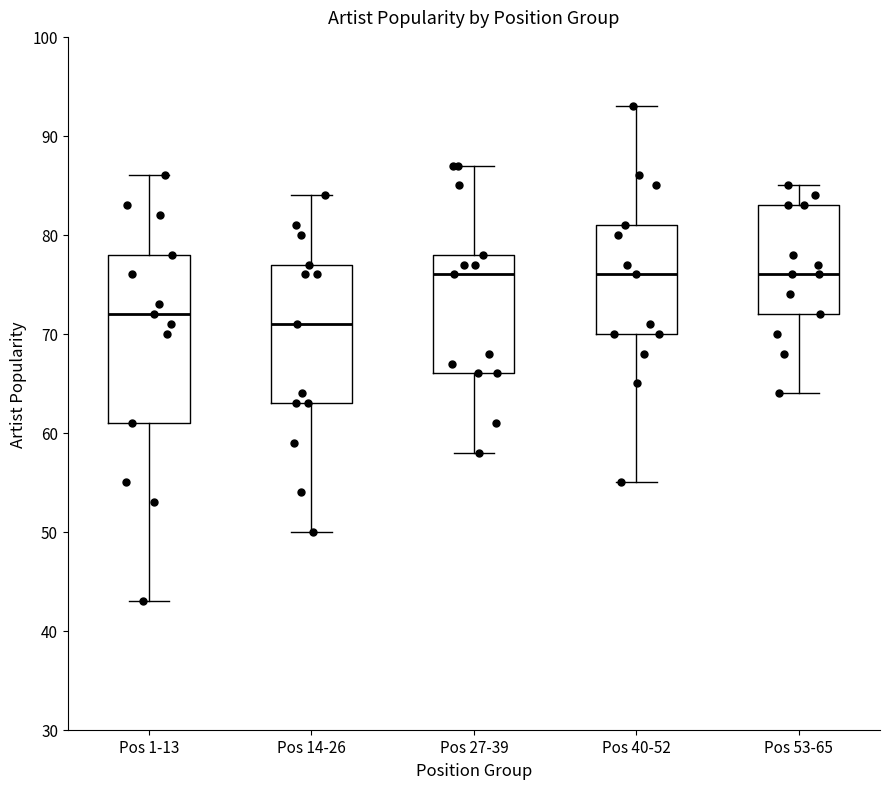

Reading left to right, read every box against the y-axis: the position of its median line, the range the box covers, and the ends of its whiskers. The values are not printed on the chart, so give them approximately, as read against the axis.

Pos 1-13: median 72, box 61 to 78, whiskers 43 to 86
Pos 14-26: median 71, box 63 to 77, whiskers 50 to 84
Pos 27-39: median 76, box 66 to 78, whiskers 58 to 87
Pos 40-52: median 76, box 70 to 81, whiskers 55 to 93
Pos 53-65: median 76, box 72 to 83, whiskers 64 to 85